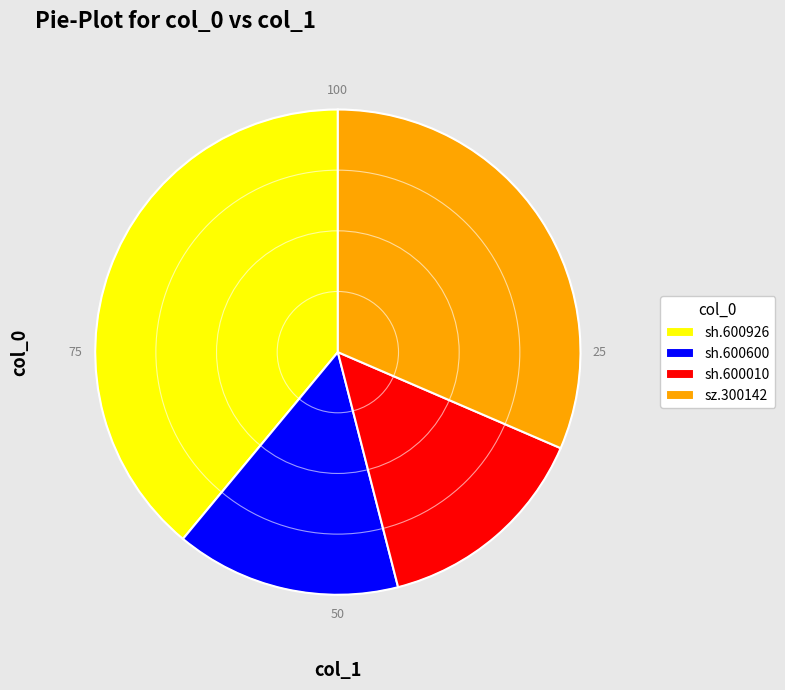

Does sh.600926 represent more than half of the total?

No